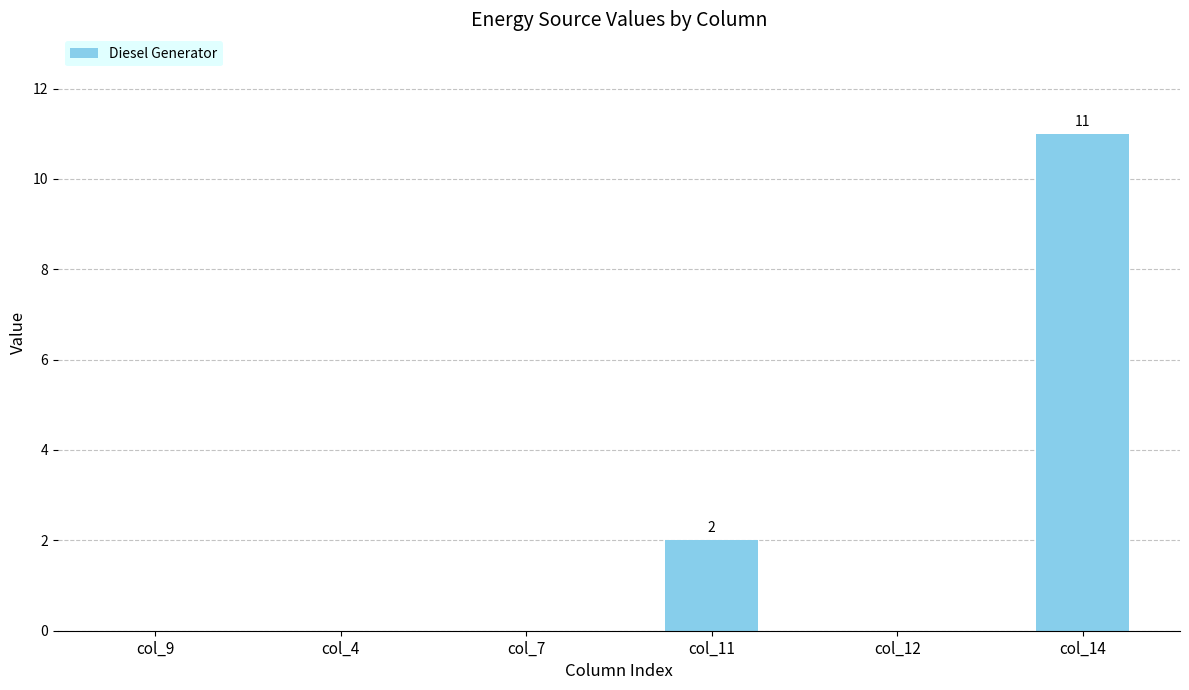

Where is the data nearest to the value 5?

col_11